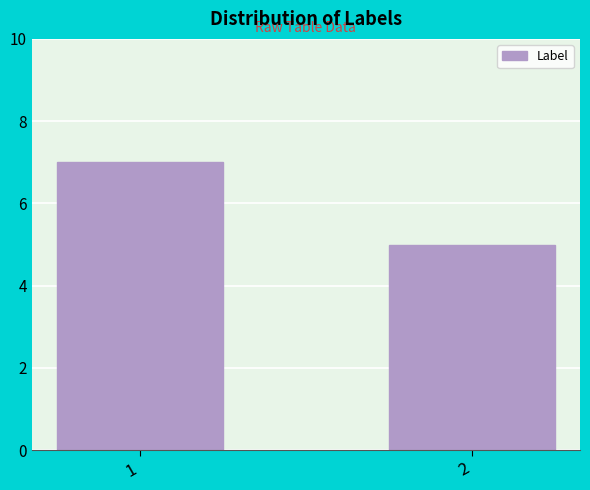

The value at 2 is 5. True or false?

True